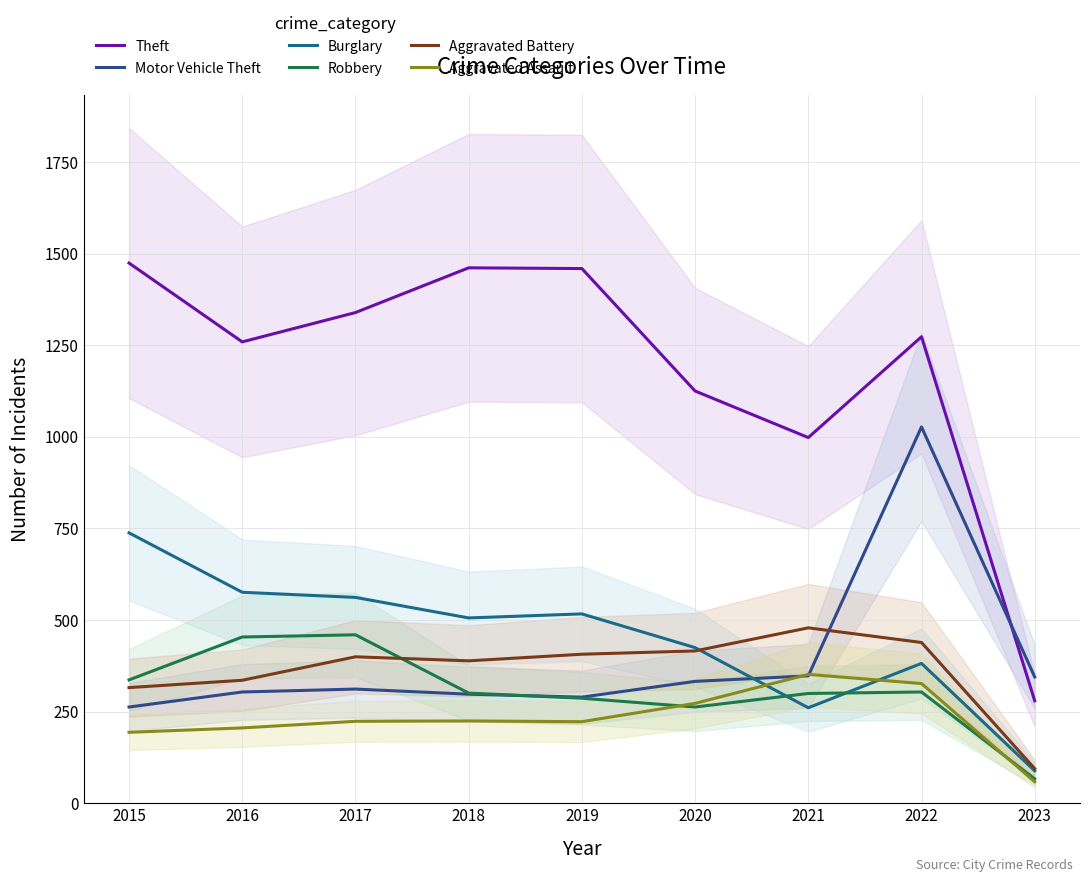

Reading right to left, transcribe all the data shown in this chart.

Theft: 2023=280	2022=1273	2021=998	2020=1125	2019=1459	2018=1461	2017=1339	2016=1259	2015=1474
Motor Vehicle Theft: 2023=345	2022=1027	2021=348	2020=333	2019=290	2018=298	2017=312	2016=304	2015=263
Burglary: 2023=89	2022=382	2021=261	2020=425	2019=517	2018=506	2017=562	2016=576	2015=738
Robbery: 2023=67	2022=304	2021=300	2020=263	2019=287	2018=301	2017=460	2016=454	2015=337
Aggravated Battery: 2023=95	2022=439	2021=479	2020=416	2019=407	2018=389	2017=400	2016=336	2015=316
Aggravated Assault: 2023=59	2022=327	2021=352	2020=273	2019=223	2018=225	2017=224	2016=206	2015=194